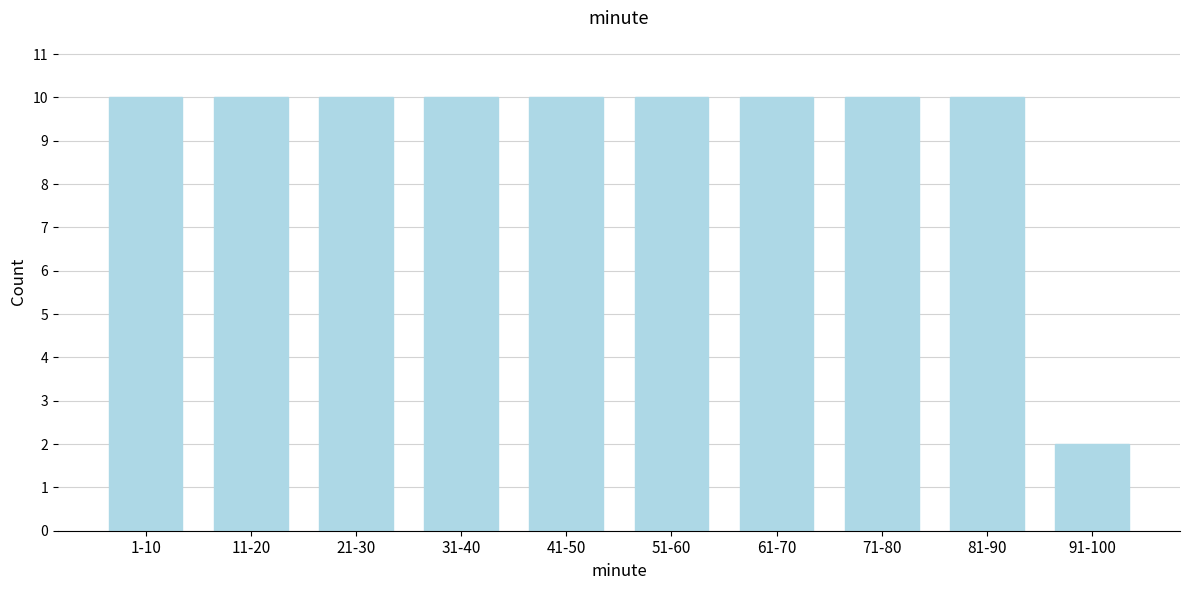

Reading left to right, list all the values displayed in this chart.

10	10	10	10	10	10	10	10	10	2